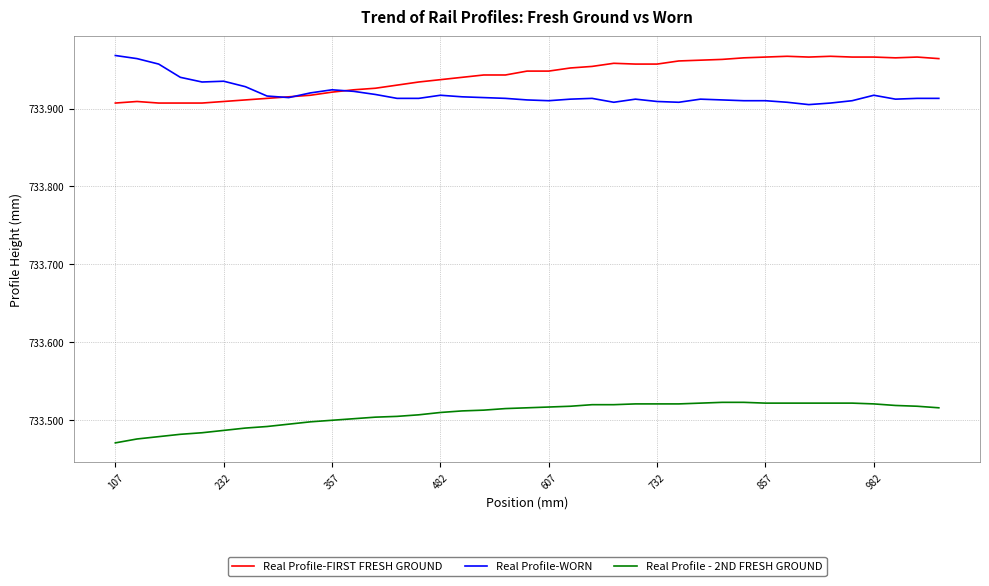

True or false: Real Profile - 2ND FRESH GROUND and Real Profile-WORN cross at least once.

False